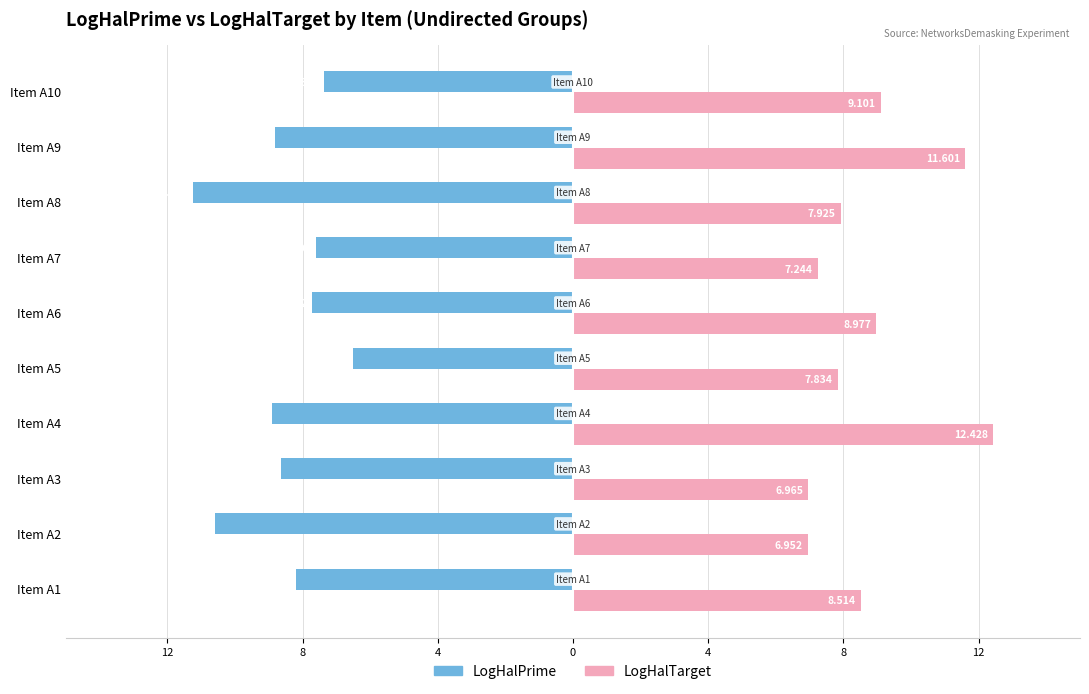

What are all the series names shown in the legend?

LogHalPrime, LogHalTarget